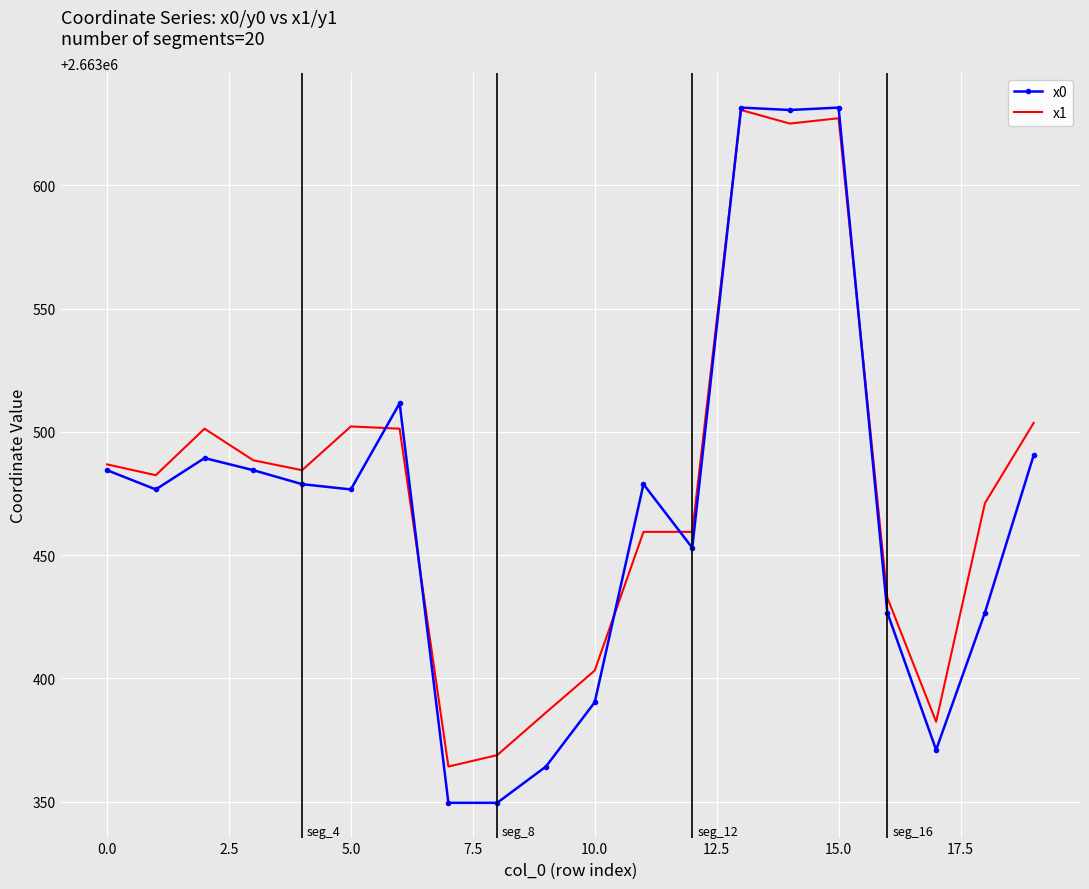

What is the highest value of the x0 series?

2663631.5